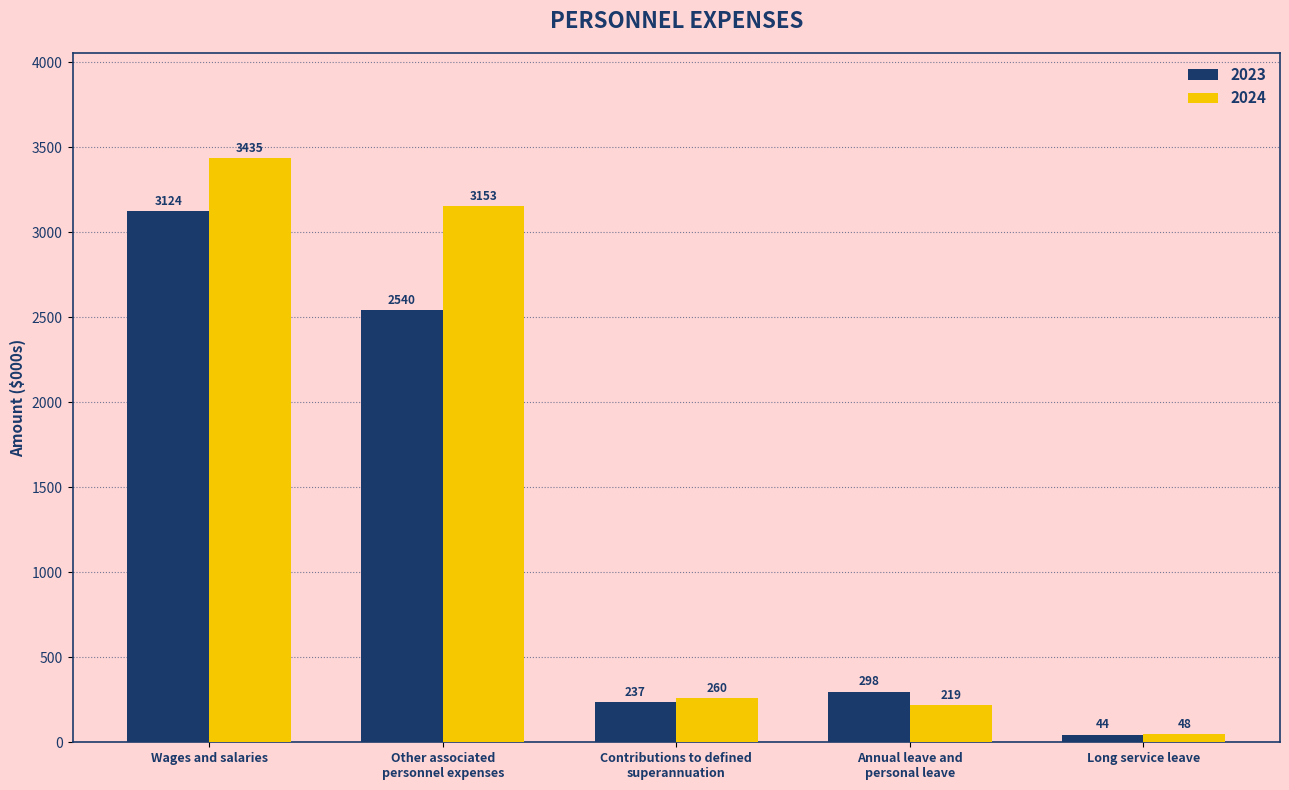

What is the label of the 5th bar from the right?

Wages and salaries